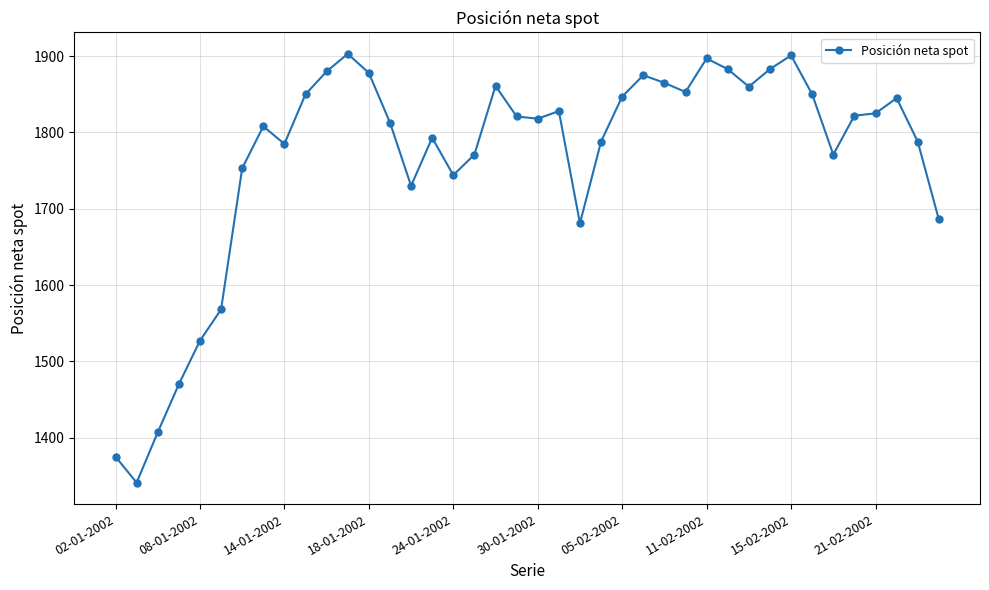

What is the value of the 12th point from the left?

1903